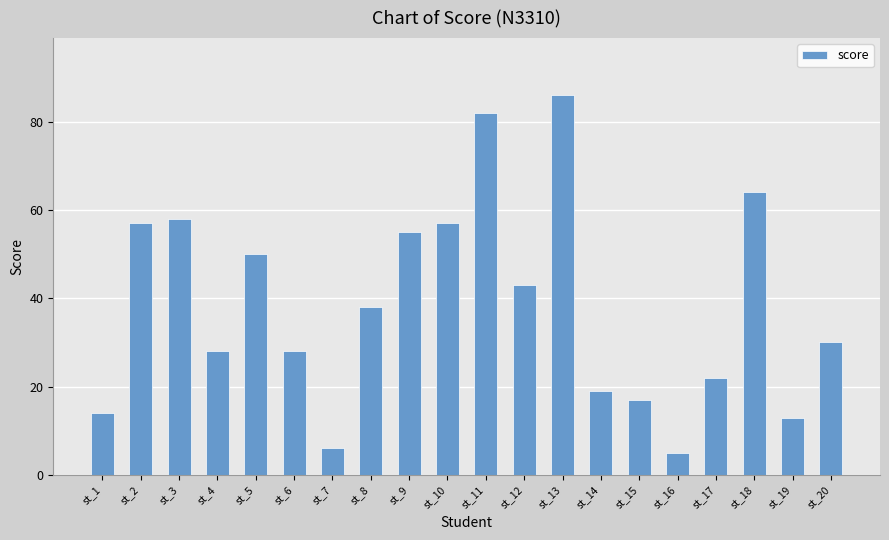

How many series are shown in this chart?

1